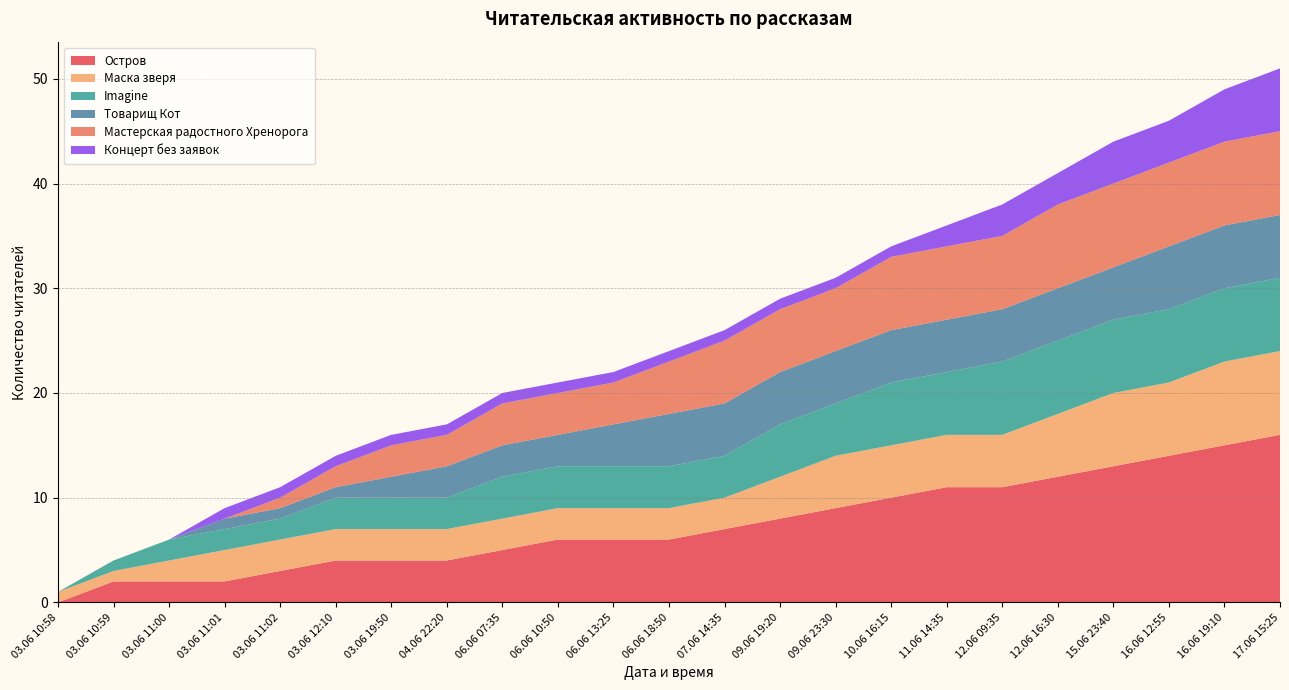

Reading right to left, what are all the values shown in this chart?

Остров: 16	15	14	13	12	11	11	10	9	8	7	6	6	6	5	4	4	4	3	2	2	2	0
Маска зверя: 8	8	7	7	6	5	5	5	5	4	3	3	3	3	3	3	3	3	3	3	2	1	1
Imagine: 7	7	7	7	7	7	6	6	5	5	4	4	4	4	4	3	3	3	2	2	2	1	0
Товарищ Кот: 6	6	6	5	5	5	5	5	5	5	5	5	4	3	3	3	2	1	1	1	0	0	0
Мастерская радостного Хренорога: 8	8	8	8	8	7	7	7	6	6	6	5	4	4	4	3	3	2	1	0	0	0	0
Концерт без заявок: 6	5	4	4	3	3	2	1	1	1	1	1	1	1	1	1	1	1	1	1	0	0	0